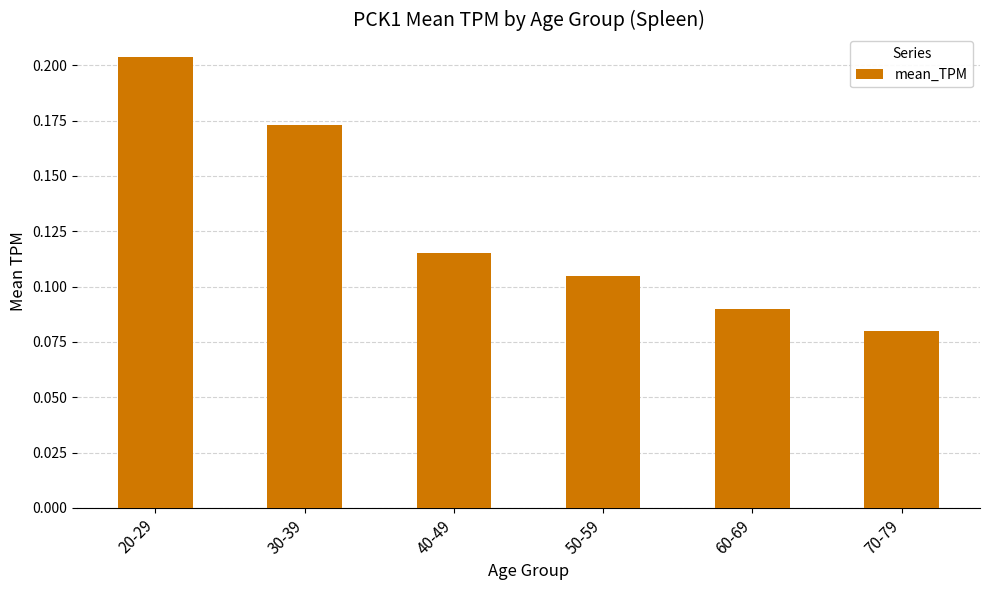

What is the sum of the values at 20-29 and 50-59?

0.3